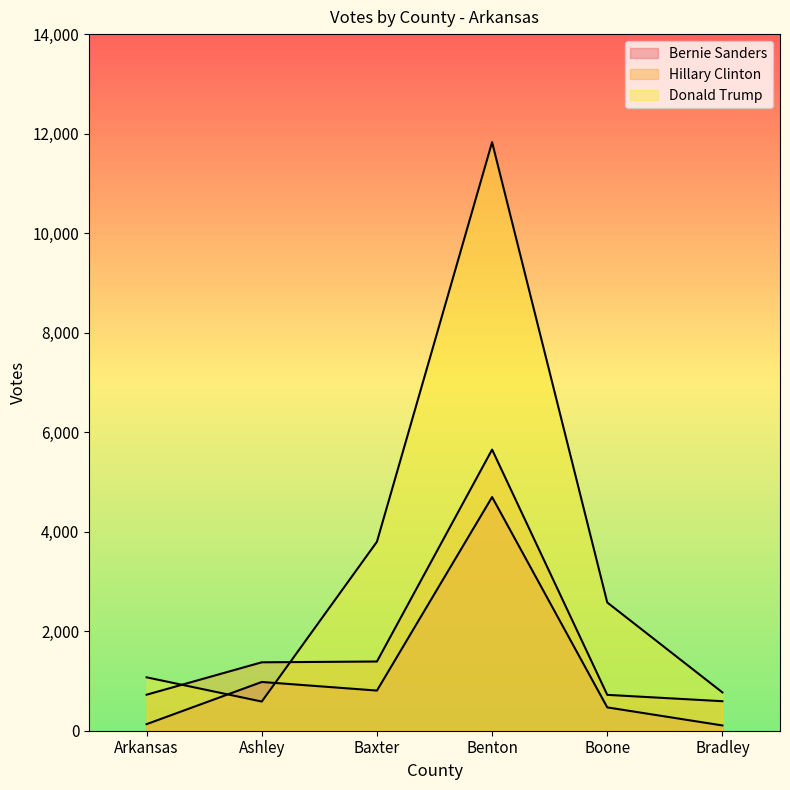

What is the sum of all Bernie Sanders values?

7190